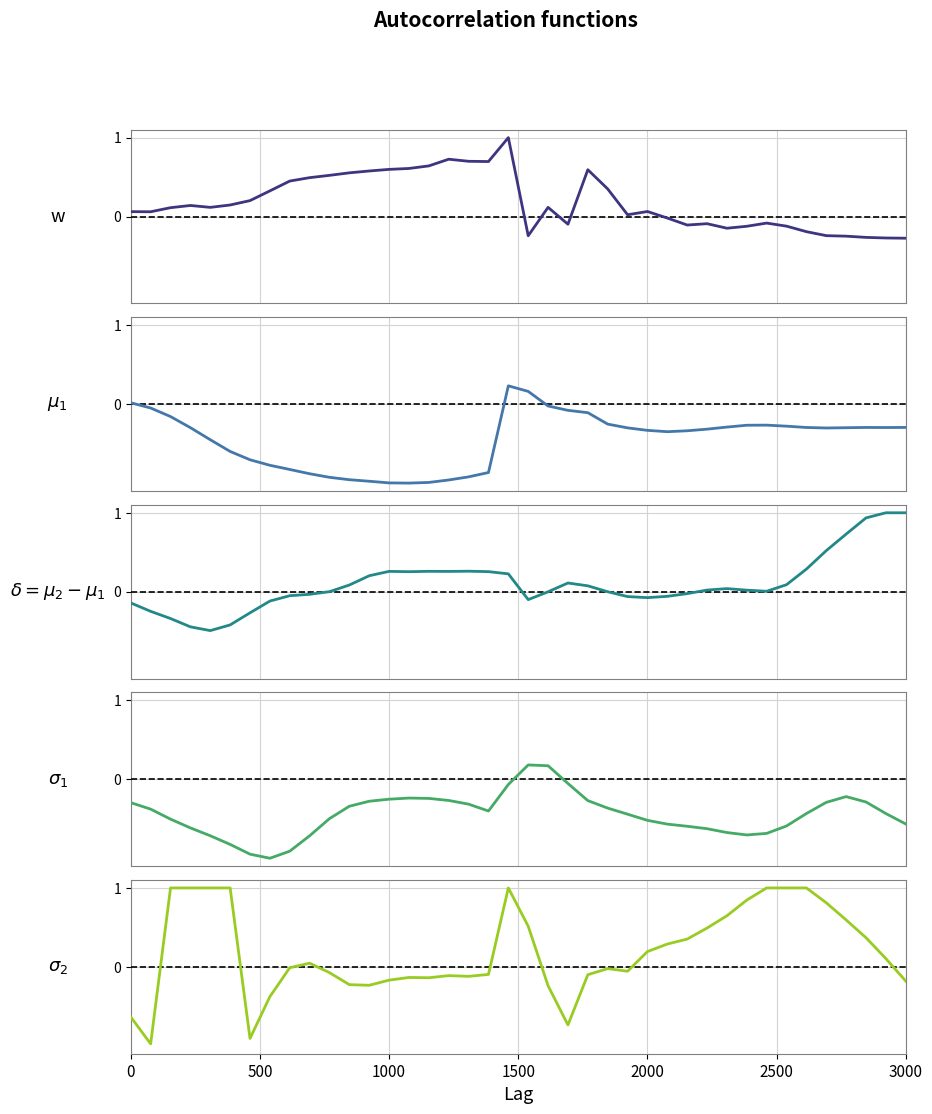

Is the value of $\mu_1$ at 28 greater than the value of $\sigma_1$ at 13?

No